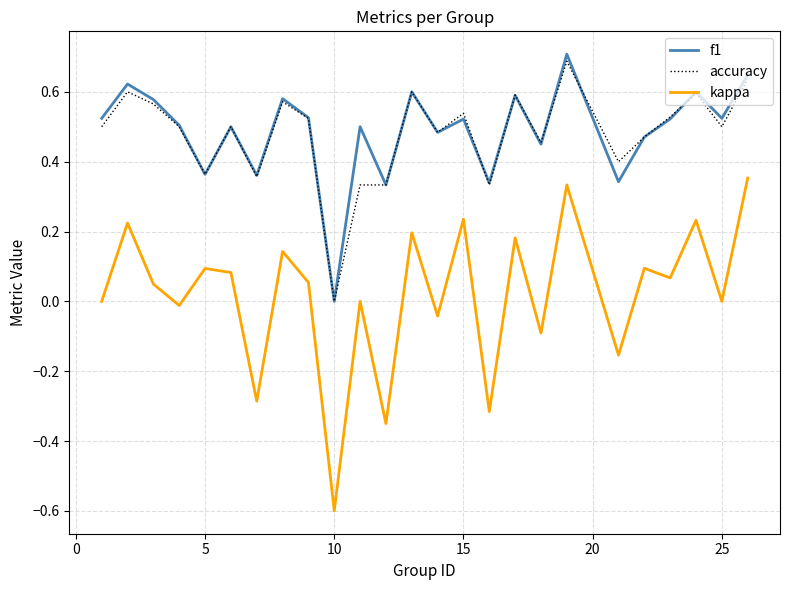

Which series has the widest spread of values?

kappa